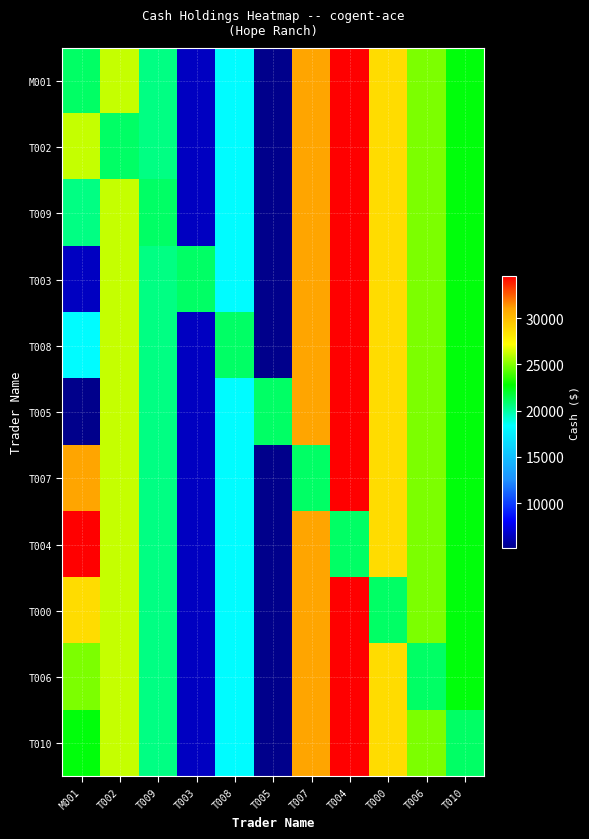

Reading right to left, what are all the values shown in this chart?

M001: T010=22600	T006=24920	T000=28655	T004=34545	T007=30940	T005=5145	T008=18255	T003=6555	T009=20520	T002=26190	M001=21000
T002: T010=22600	T006=24920	T000=28655	T004=34545	T007=30940	T005=5145	T008=18255	T003=6555	T009=20520	T002=21000	M001=26190
T009: T010=22600	T006=24920	T000=28655	T004=34545	T007=30940	T005=5145	T008=18255	T003=6555	T009=21000	T002=26190	M001=20520
T003: T010=22600	T006=24920	T000=28655	T004=34545	T007=30940	T005=5145	T008=18255	T003=21000	T009=20520	T002=26190	M001=6555
T008: T010=22600	T006=24920	T000=28655	T004=34545	T007=30940	T005=5145	T008=21000	T003=6555	T009=20520	T002=26190	M001=18255
T005: T010=22600	T006=24920	T000=28655	T004=34545	T007=30940	T005=21000	T008=18255	T003=6555	T009=20520	T002=26190	M001=5145
T007: T010=22600	T006=24920	T000=28655	T004=34545	T007=21000	T005=5145	T008=18255	T003=6555	T009=20520	T002=26190	M001=30940
T004: T010=22600	T006=24920	T000=28655	T004=21000	T007=30940	T005=5145	T008=18255	T003=6555	T009=20520	T002=26190	M001=34545
T000: T010=22600	T006=24920	T000=21000	T004=34545	T007=30940	T005=5145	T008=18255	T003=6555	T009=20520	T002=26190	M001=28655
T006: T010=22600	T006=21000	T000=28655	T004=34545	T007=30940	T005=5145	T008=18255	T003=6555	T009=20520	T002=26190	M001=24920
T010: T010=21000	T006=24920	T000=28655	T004=34545	T007=30940	T005=5145	T008=18255	T003=6555	T009=20520	T002=26190	M001=22600